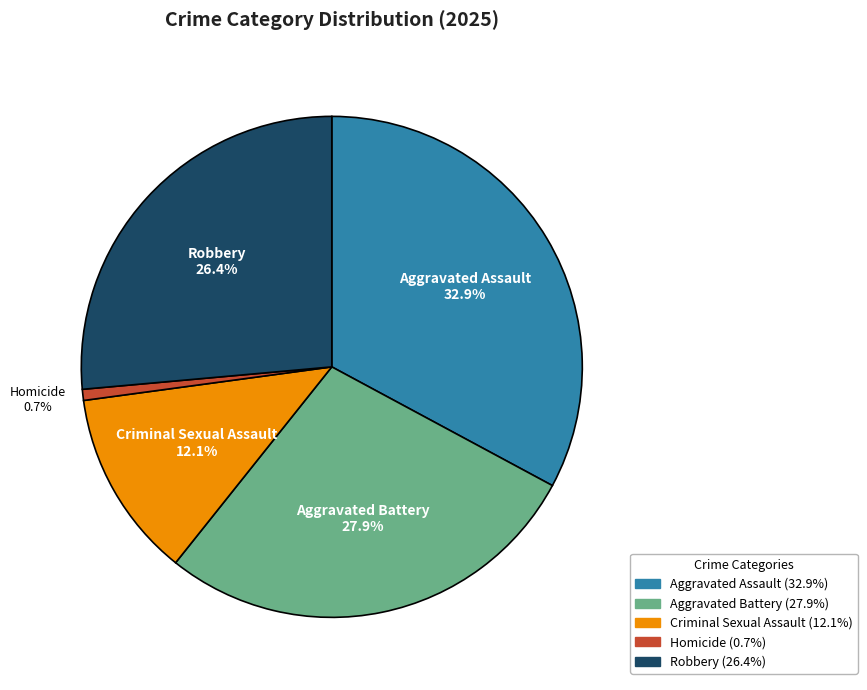

To the nearest percent, what percentage of the pie is Robbery?

26%